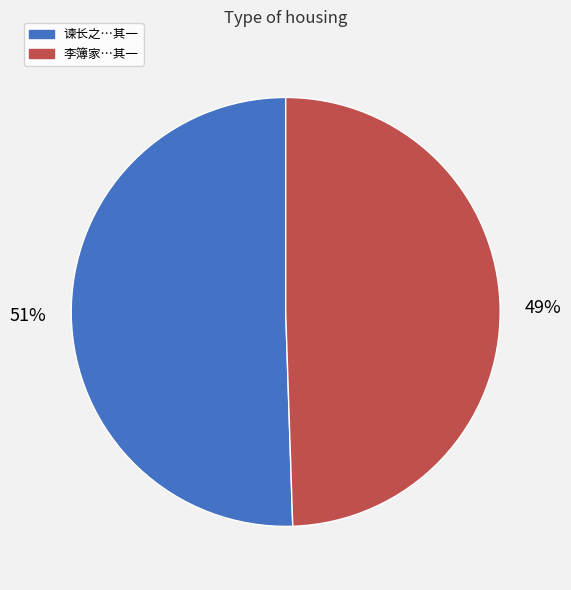

What percentage is the 谏长之…其一 slice, to the nearest percent?

51%